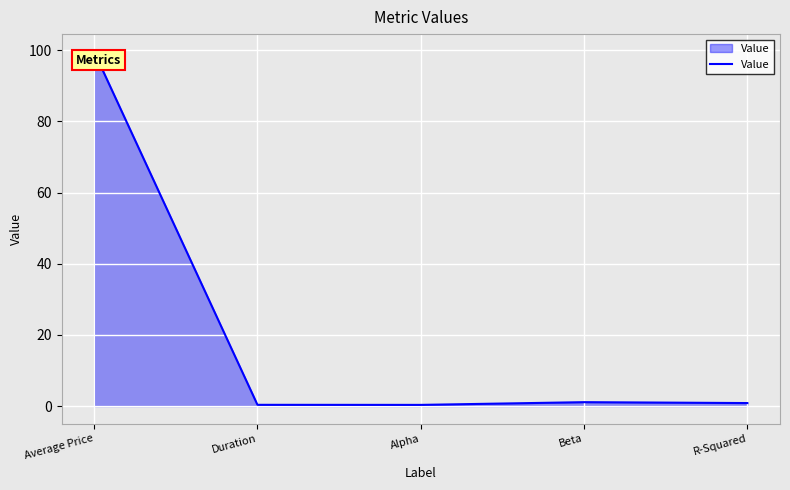

What is the greatest value displayed?

99.6